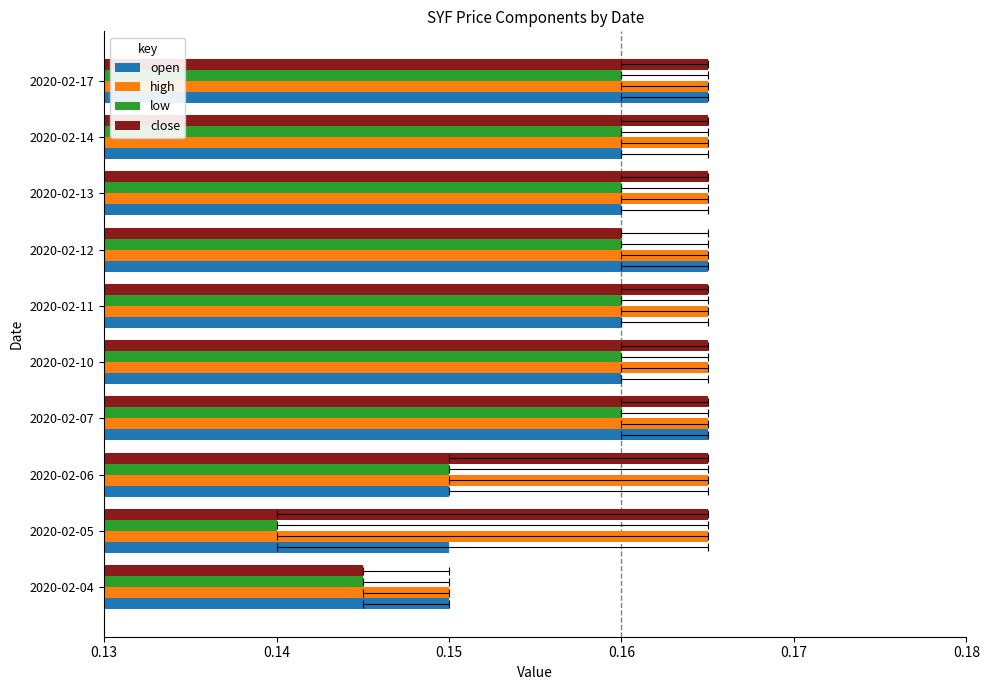

What are all the series names shown in the legend?

open, high, low, close